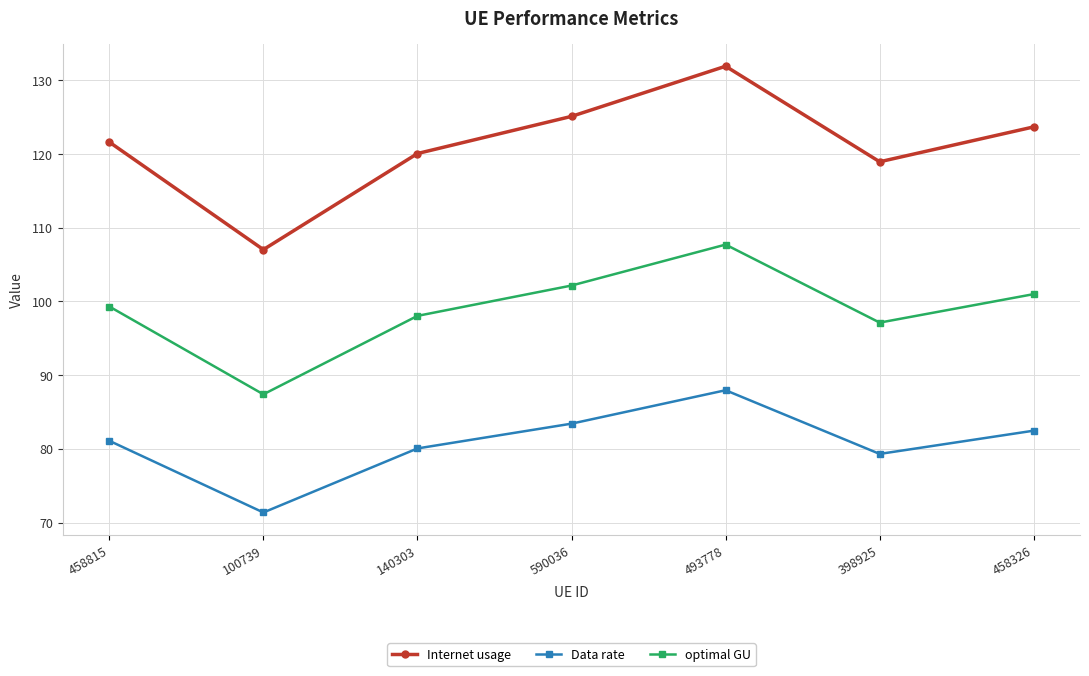

The Data rate series shows 140.9 at 398925. True or false?

False